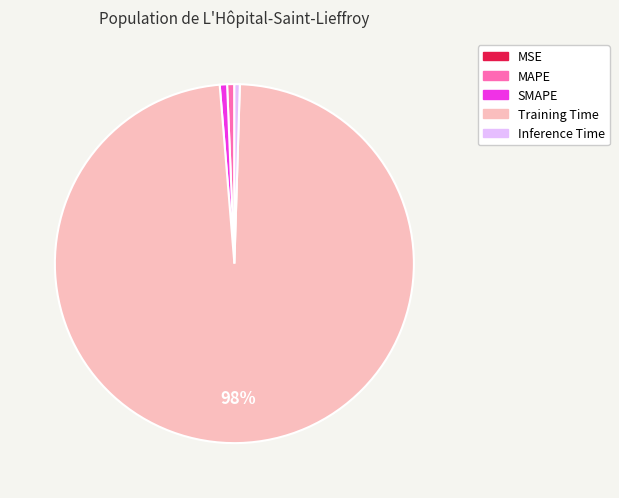

Which category has the biggest portion of the pie?

Training Time